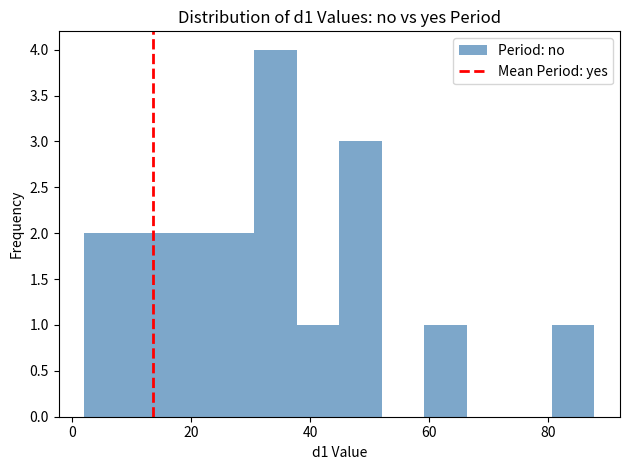

Read against the x-axis, roughly where is the centre of the tallest bar?

34